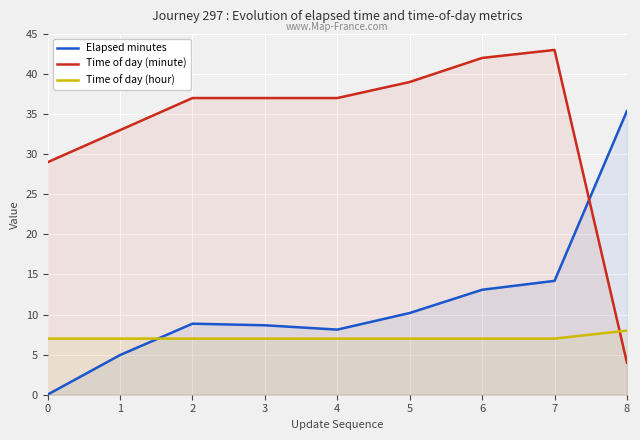

At which label does Elapsed minutes first exceed 8?

2